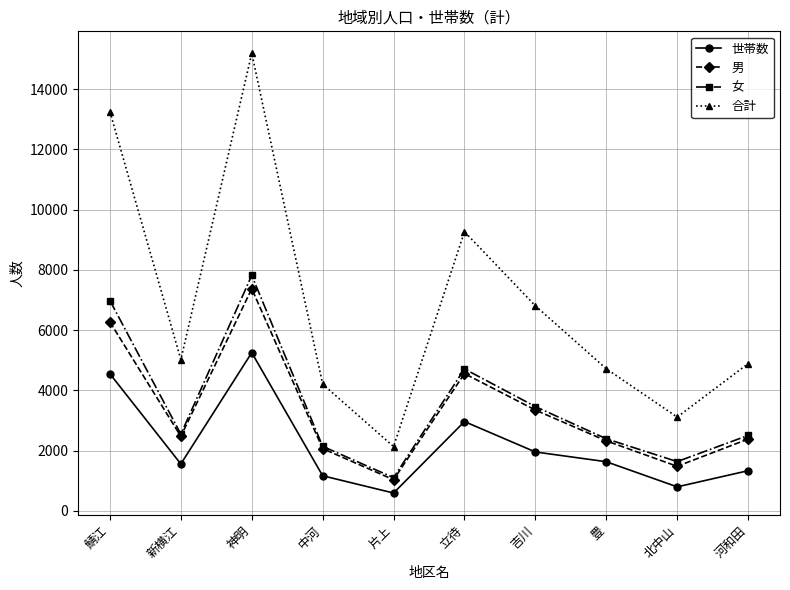

What is the total value across all series at 立待?

21493